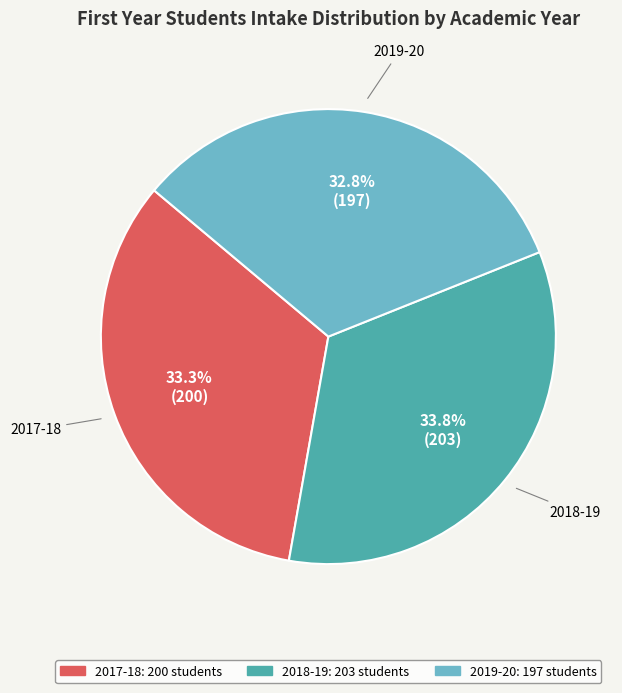

Is there any slice that represents more than half of the pie?

No